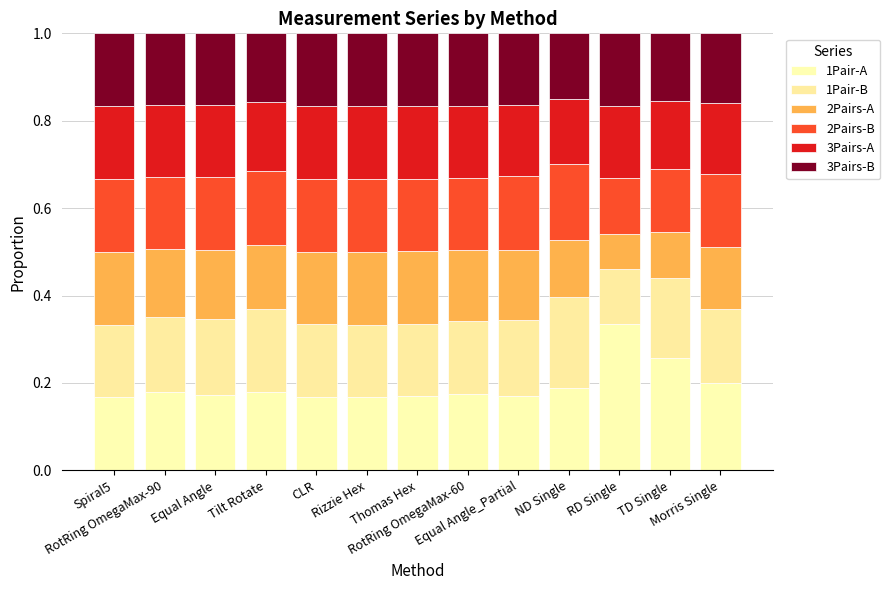

How many bars are there in total?

13